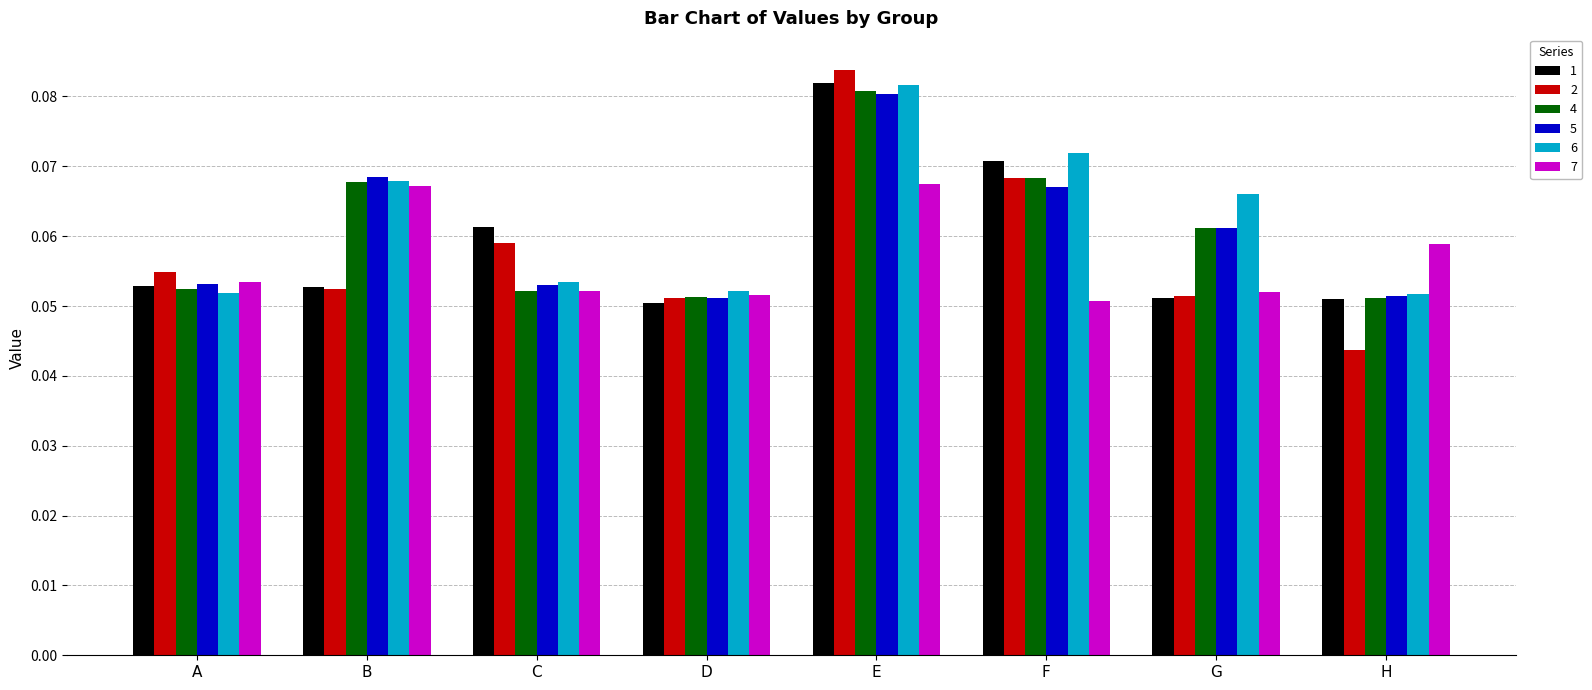

At which category is the sum across all series the highest?

E